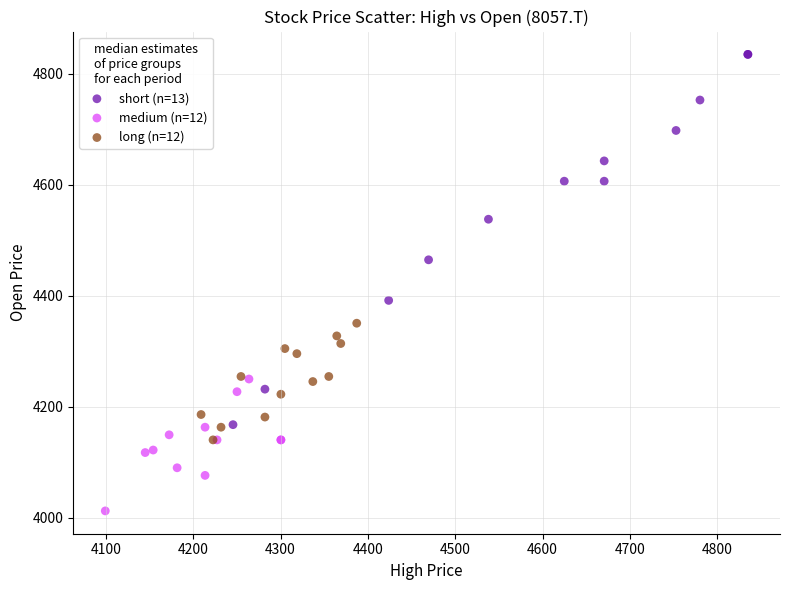

Which series has the widest spread of Y values?

short (n=13)